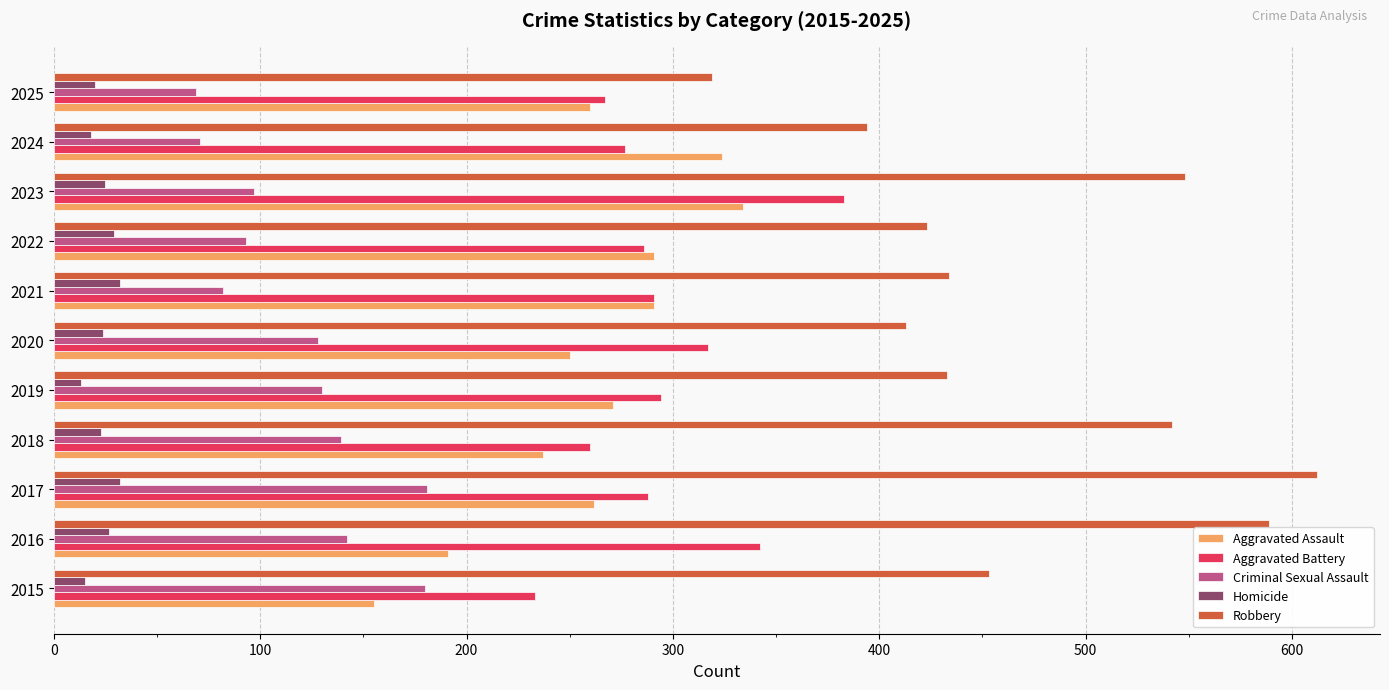

At how many categories does at least one series exceed 123?

11